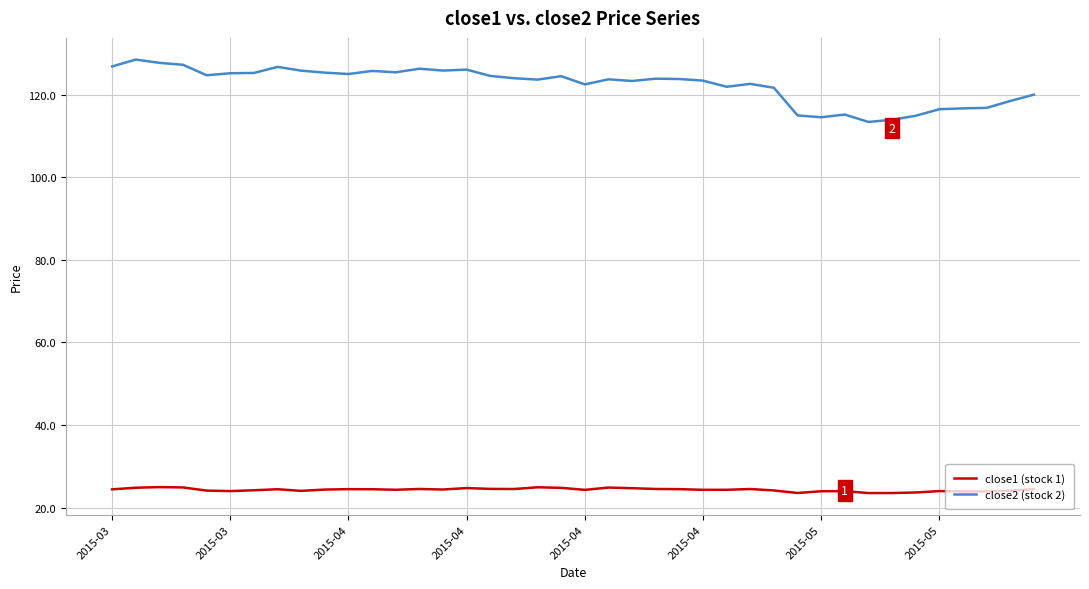

Which series has the largest total across all categories?

close2 (stock 2)